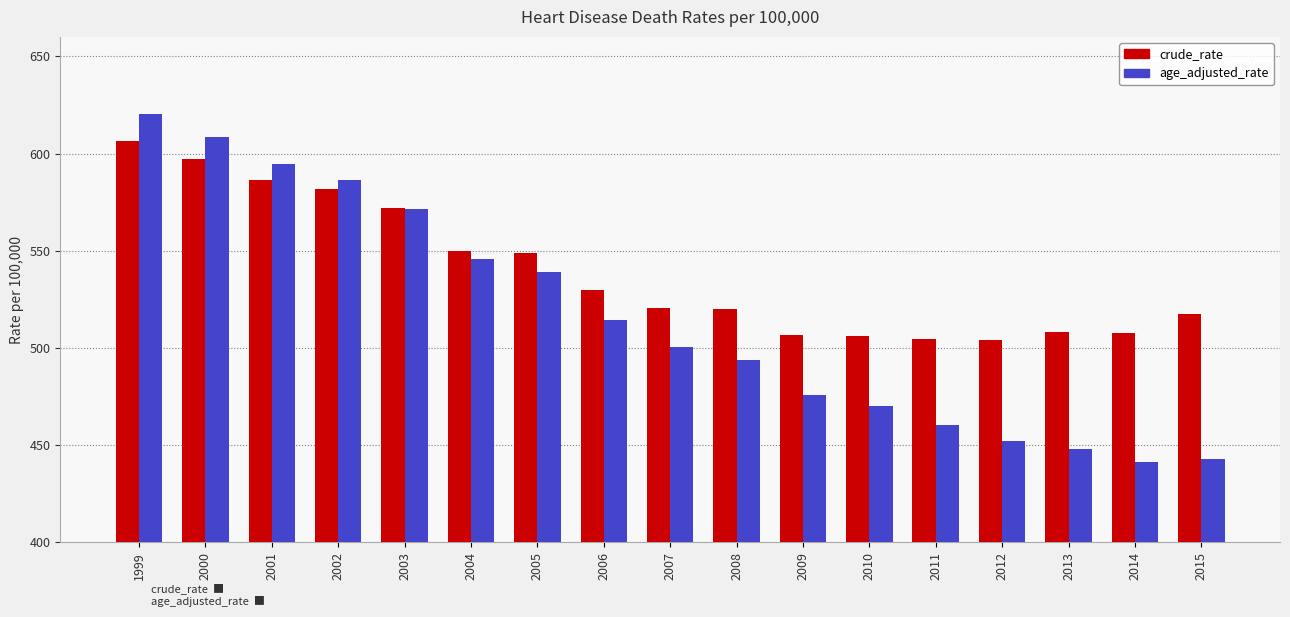

What is the sum of all age_adjusted_rate values?

8765.9